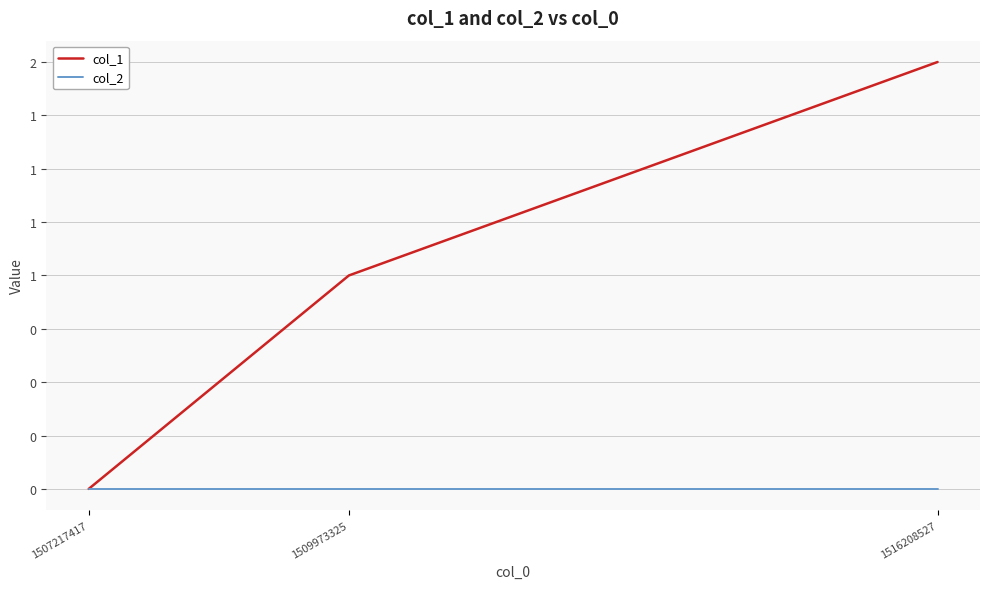

Which series has the largest range (max minus min)?

col_1